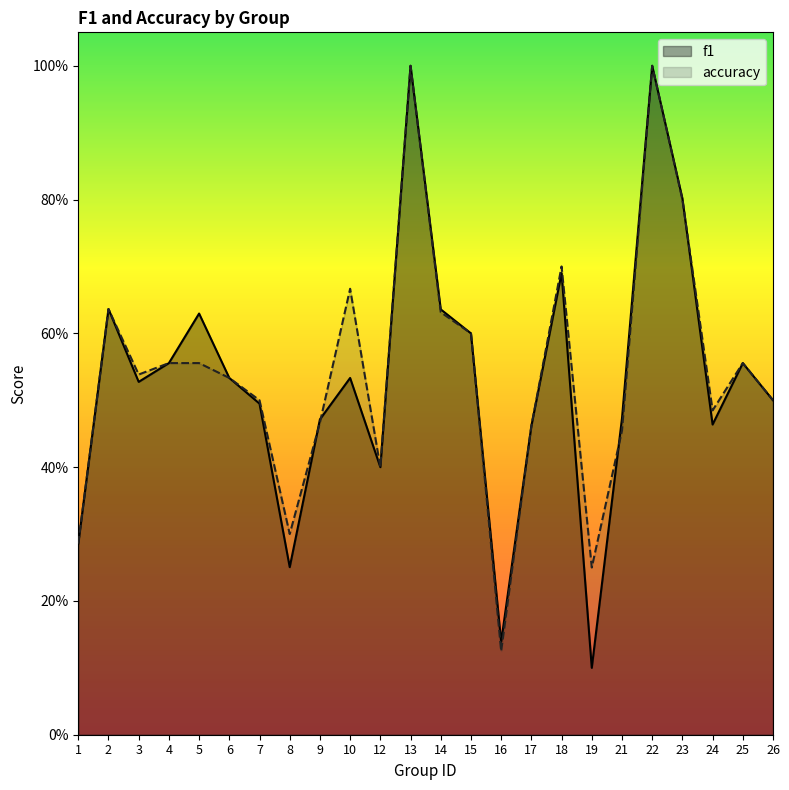

Reading left to right, what are all the values shown in this chart?

f1: 1=0.3	2=0.6	3=0.5	4=0.6	5=0.6	6=0.5	7=0.5	8=0.3	9=0.5	10=0.5	12=0.4	13=1.0	14=0.6	15=0.6	16=0.1	17=0.5	18=0.7	19=0.1	21=0.5	22=1.0	23=0.8	24=0.5	25=0.6	26=0.5
accuracy: 1=0.3	2=0.6	3=0.5	4=0.6	5=0.6	6=0.5	7=0.5	8=0.3	9=0.5	10=0.7	12=0.4	13=1.0	14=0.6	15=0.6	16=0.1	17=0.5	18=0.7	19=0.2	21=0.5	22=1.0	23=0.8	24=0.5	25=0.6	26=0.5